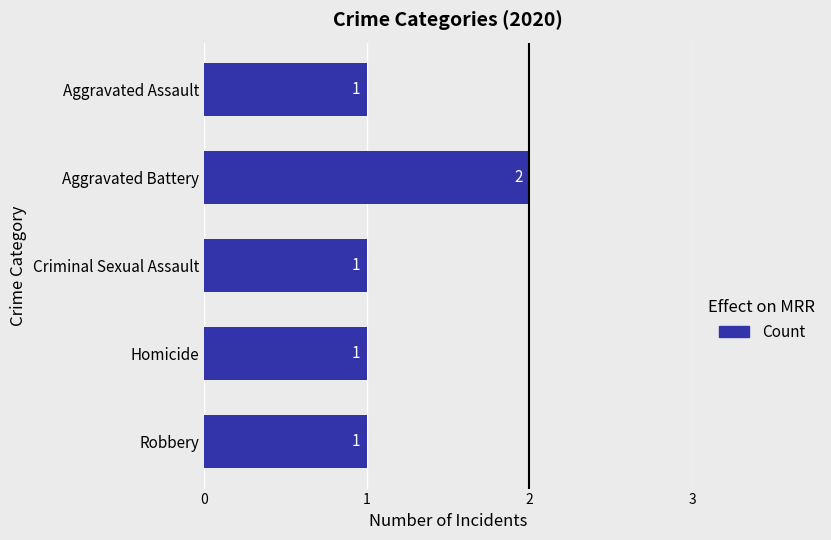

Count the values in the range 1 to 2.

5